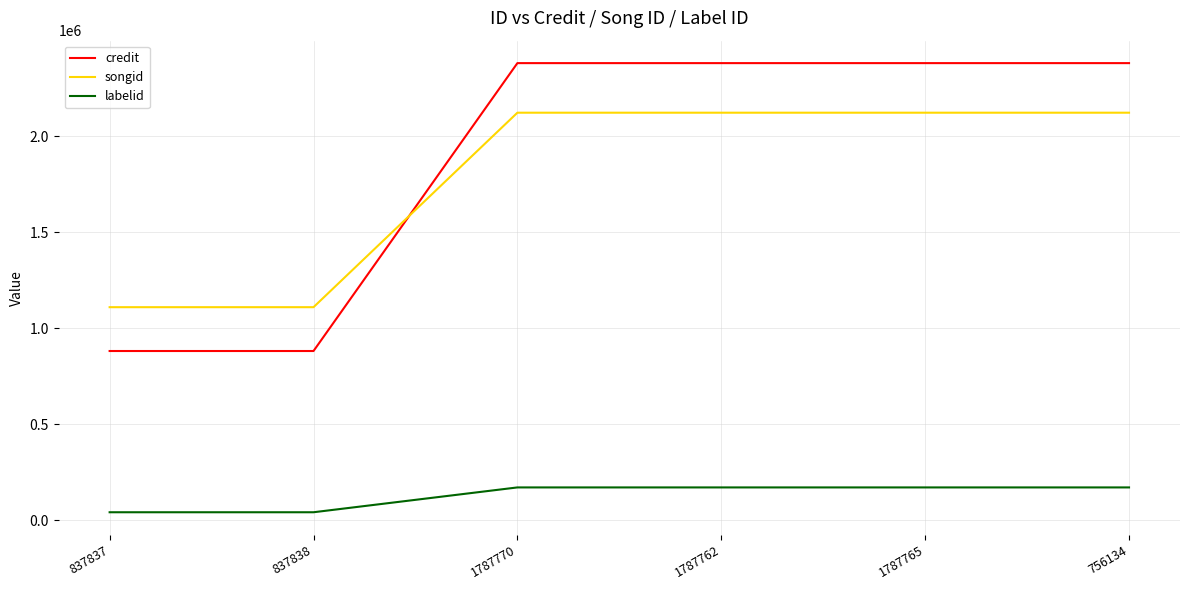

What is the average value of the labelid series?

126922